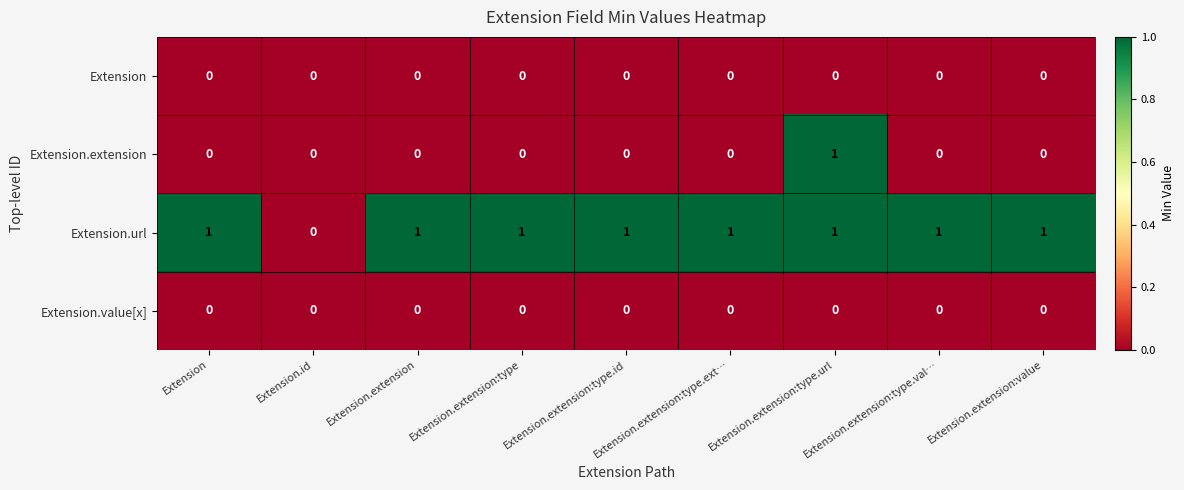

Which series changed the most between Extension.id and Extension.extension?

Extension.url